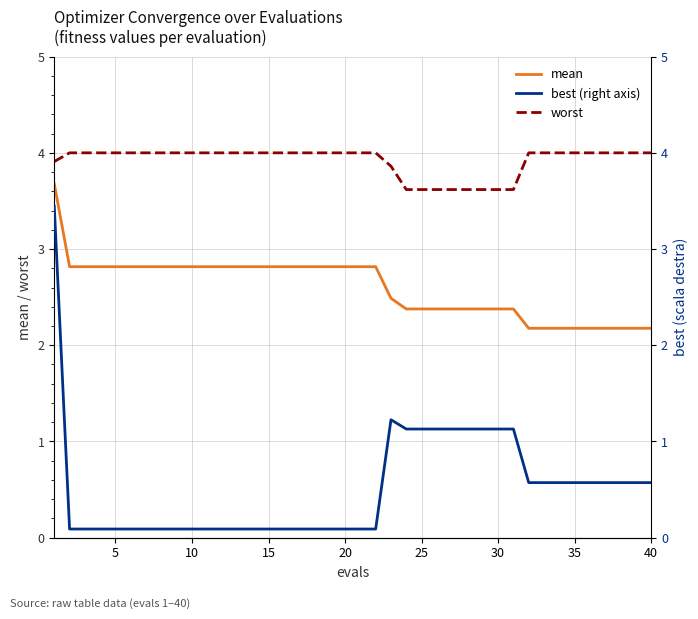

True or false: mean and worst cross at least once.

False